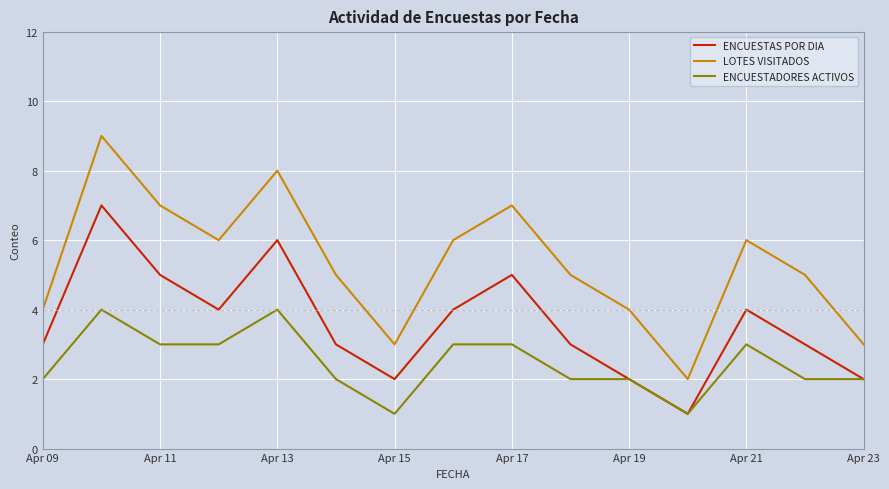

What is the highest value of the LOTES VISITADOS series?

9